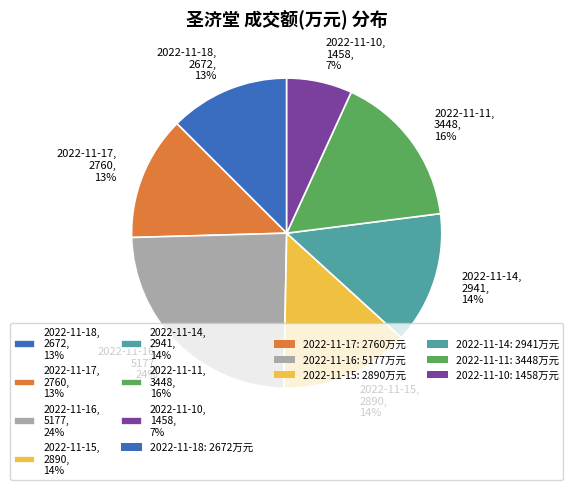

True or false: 2022-11-17 accounts for 19% of the total.

False